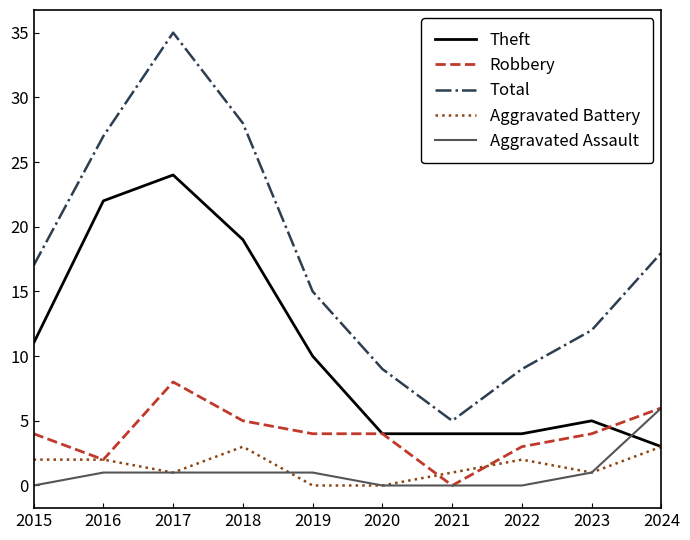

Is the value of Total at 2022 greater than the value of Aggravated Battery at 2015?

Yes